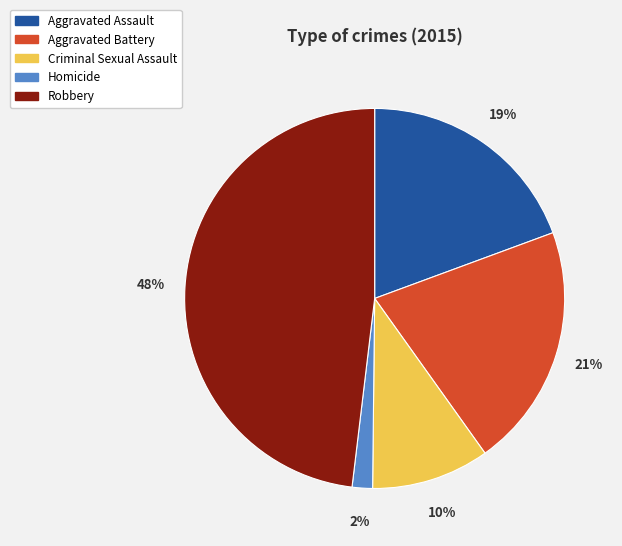

Is it true that Aggravated Assault is 29% of the pie?

False